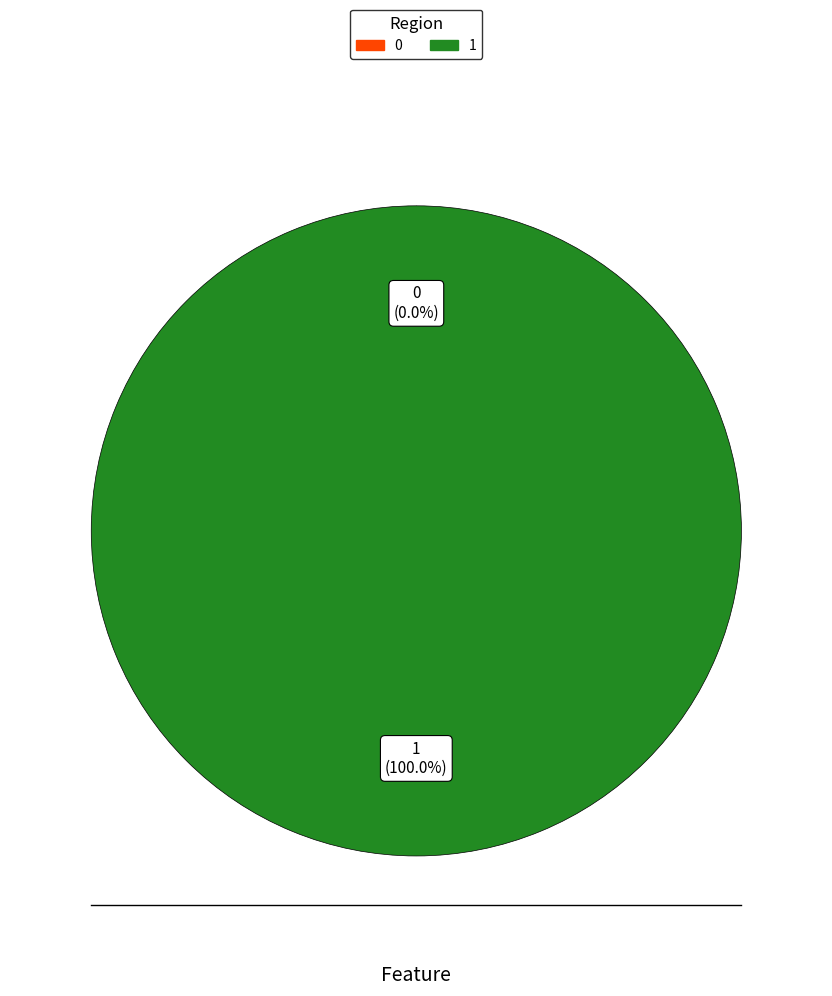

To the nearest percent, what is the difference between the largest and smallest slice percentages?

100%